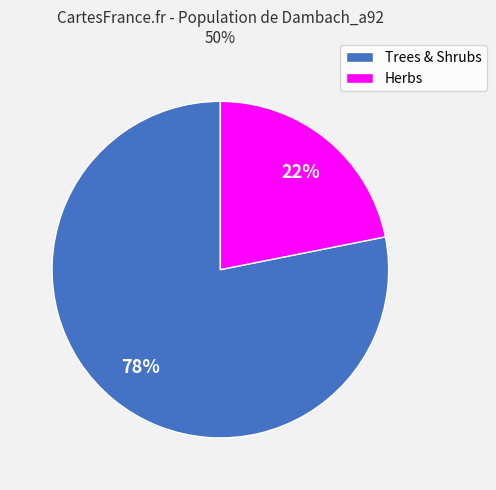

To the nearest percent, what is the average slice percentage?

50%